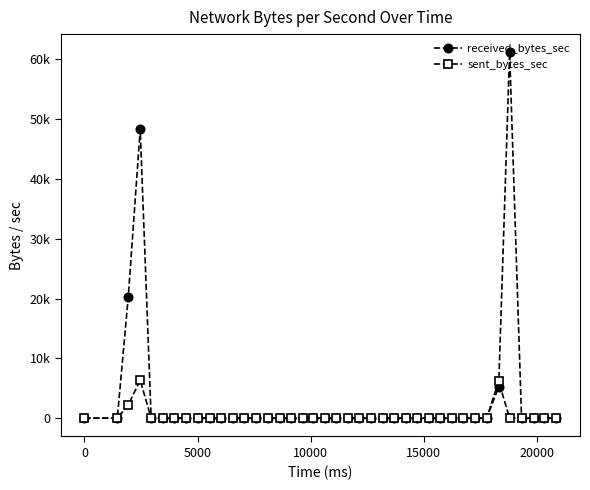

Does the chart have visible grid lines?

No